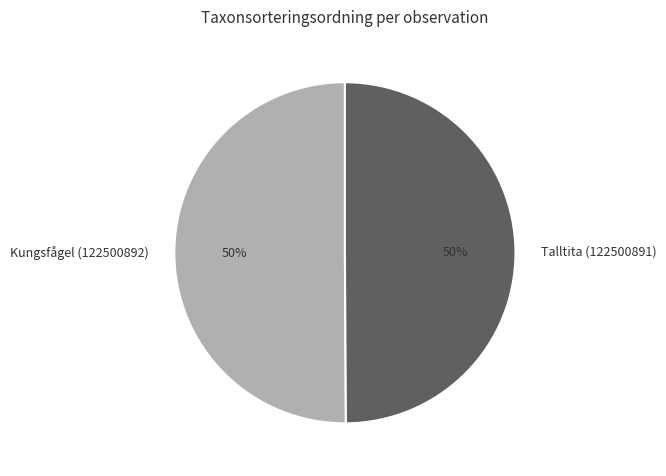

Is it true that Kungsfågel (122500892) is 59% of the pie?

False